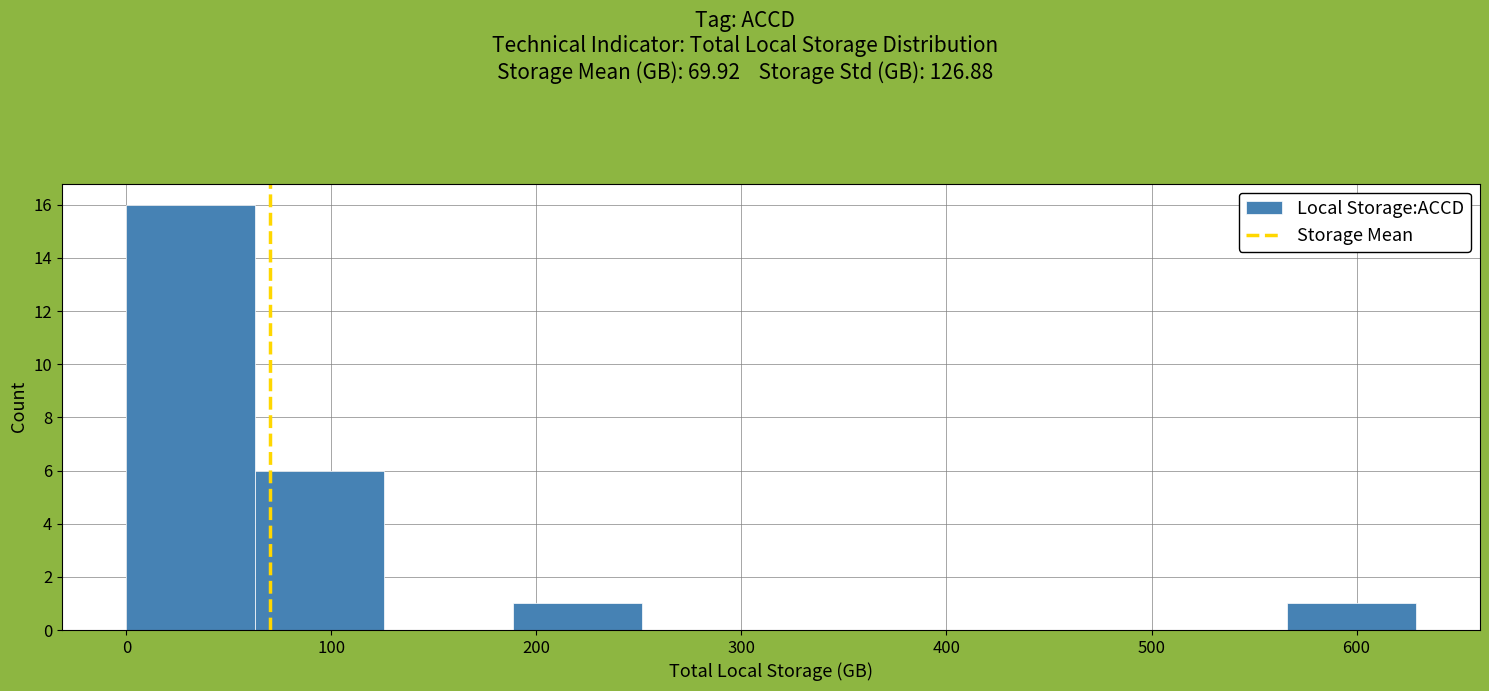

Reading left to right, transcribe this chart: for each bar, give the range it covers on the x-axis and its height. Neither the bar edges nor the heights are printed on the chart, so give them approximately, as read against the axes.

0 to 60: 16
60 to 130: 6
130 to 190: 0
190 to 250: 1
250 to 310: 0
310 to 380: 0
380 to 440: 0
440 to 500: 0
500 to 570: 0
570 to 630: 1